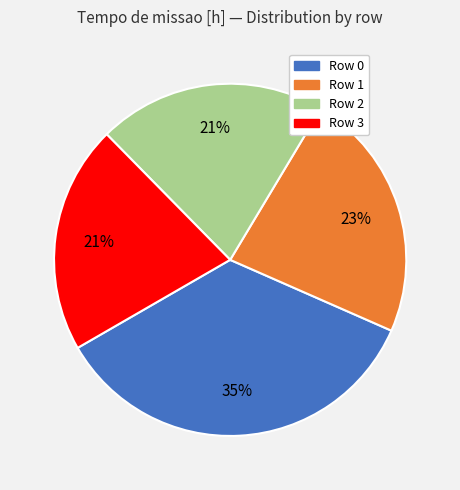

Is there any slice that represents more than half of the pie?

No